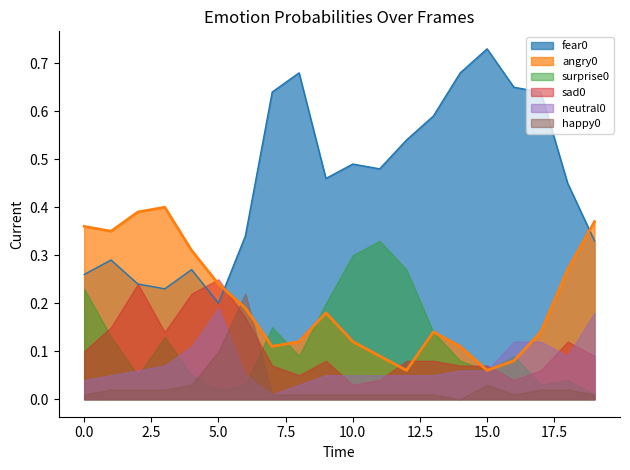

What are all the series names shown in the legend?

angry0, fear0, happy0, sad0, surprise0, neutral0